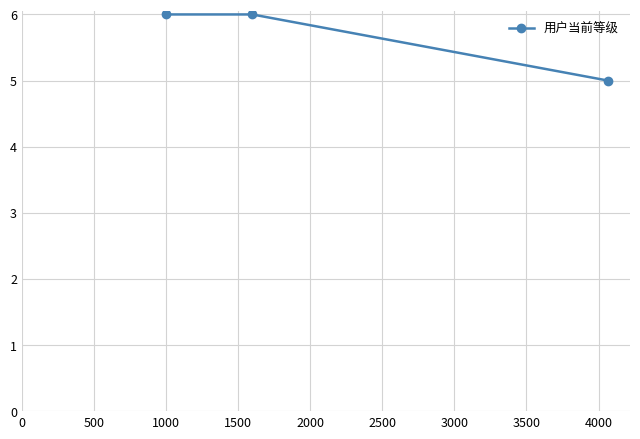

What is the value of the 3rd point from the left?

5